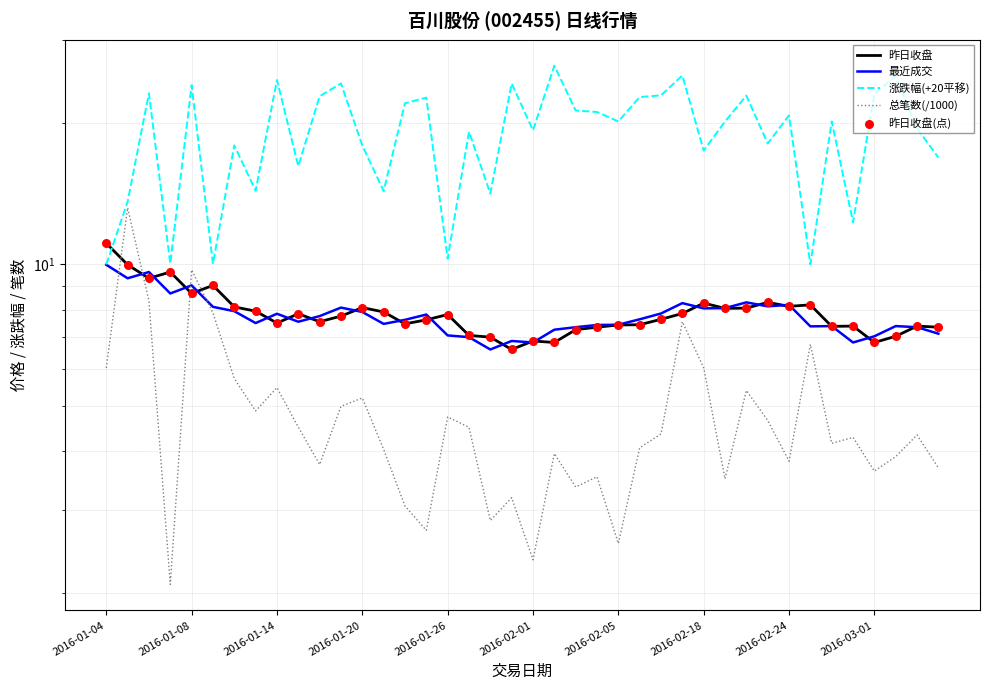

Which series contains the lowest Y value?

总笔数(/1000)